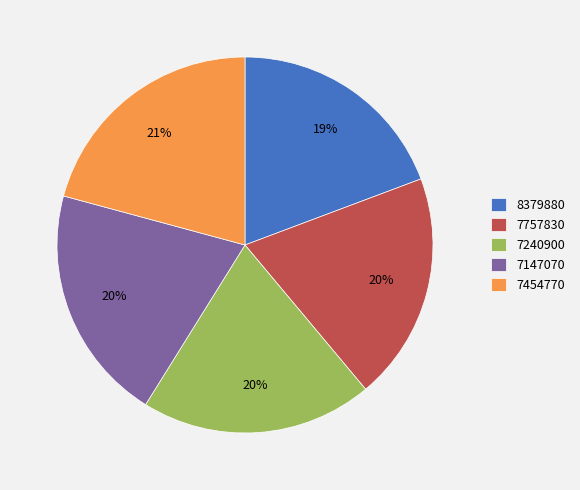

Which has a higher value, 8379880 or 7147070?

7147070